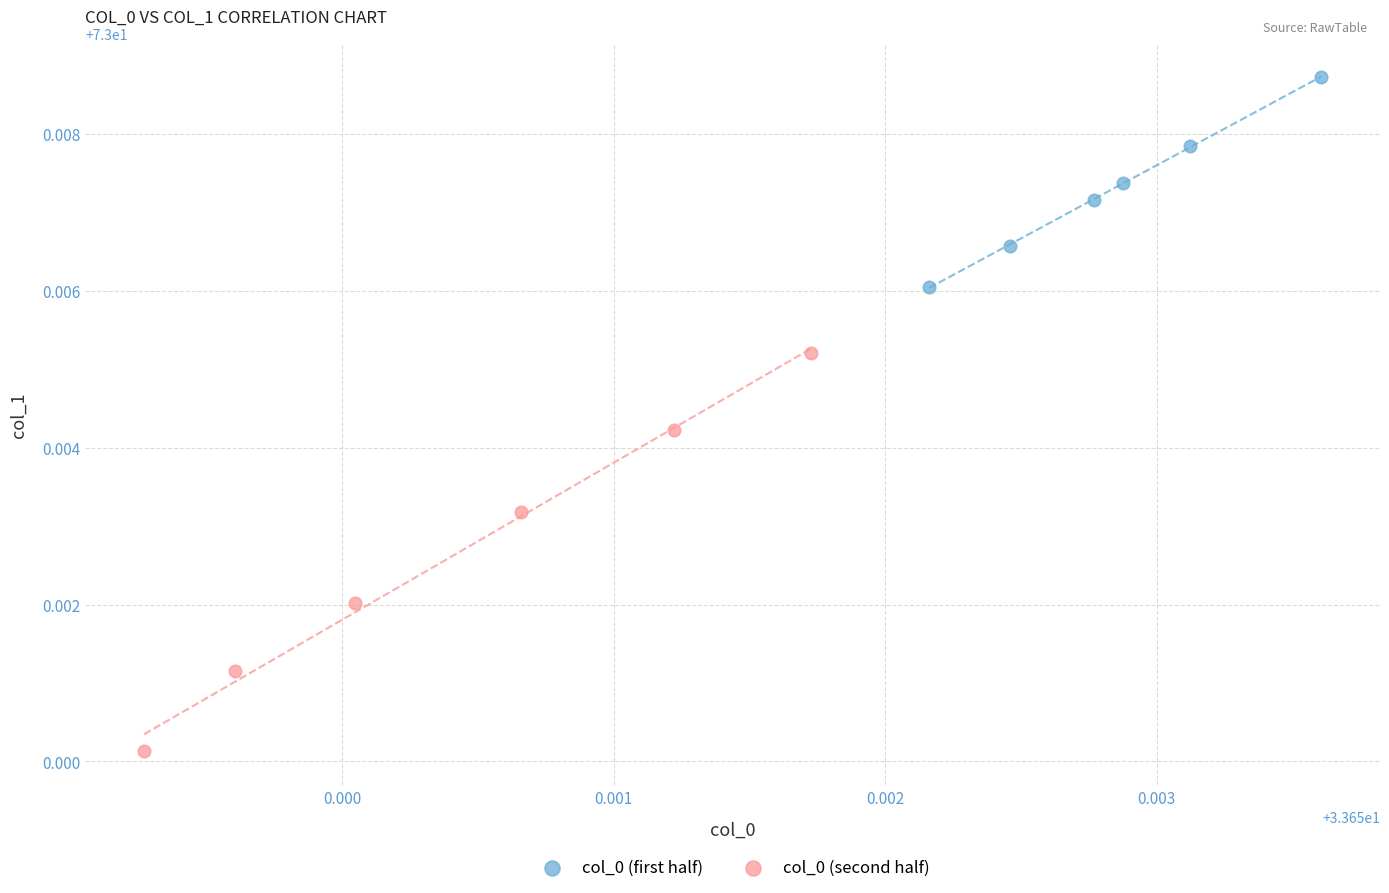

Which series has the widest spread of Y values?

col_0 (second half)